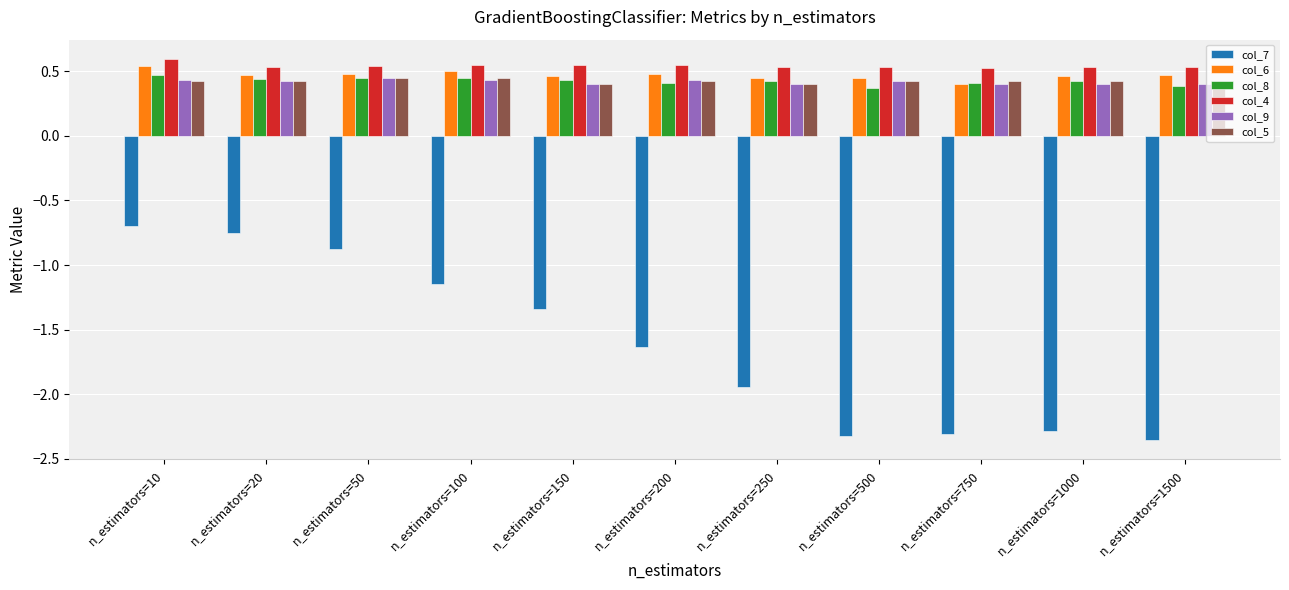

The col_8 series shows 0.1 at n_estimators=100. True or false?

False